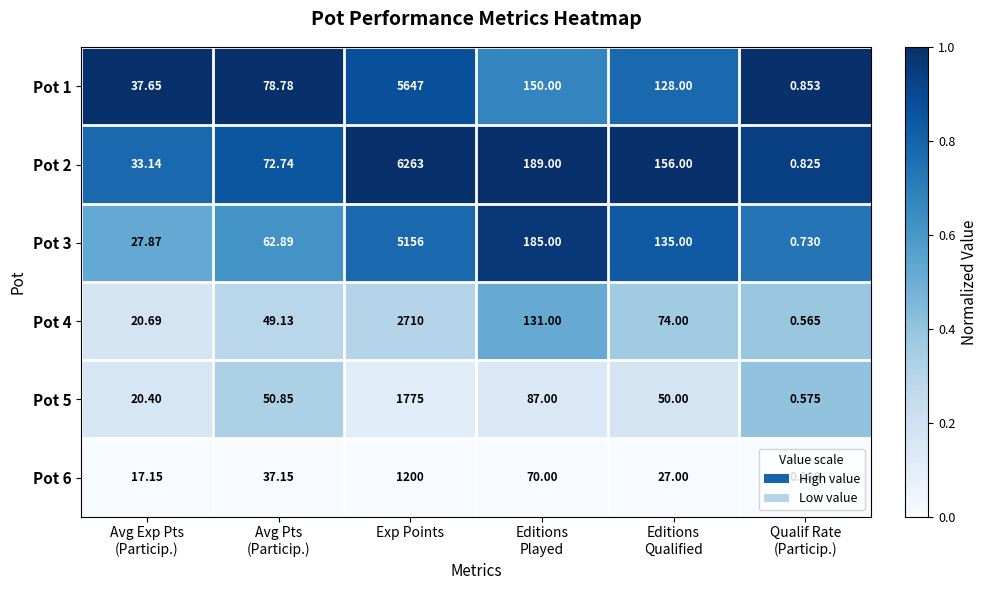

Count the number of categories in the chart.

6